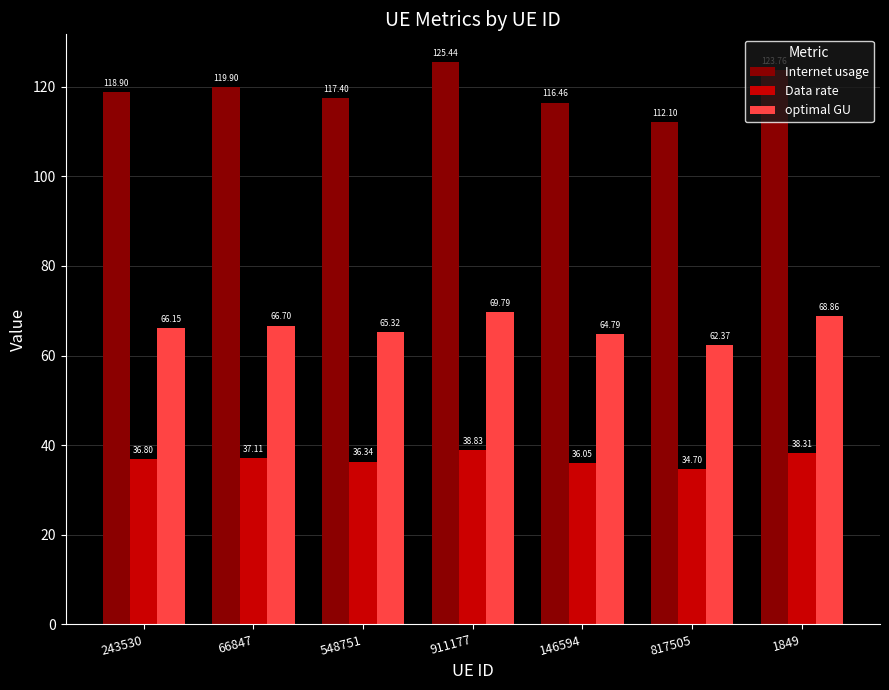

What is the total value across all series at 911177?

234.1